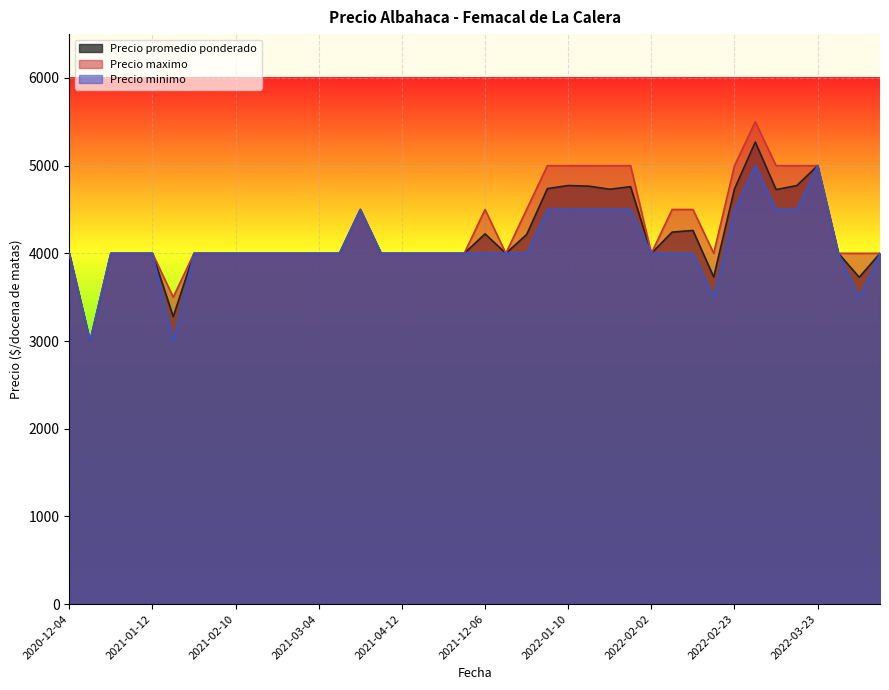

How many lines are shown in the chart?

3